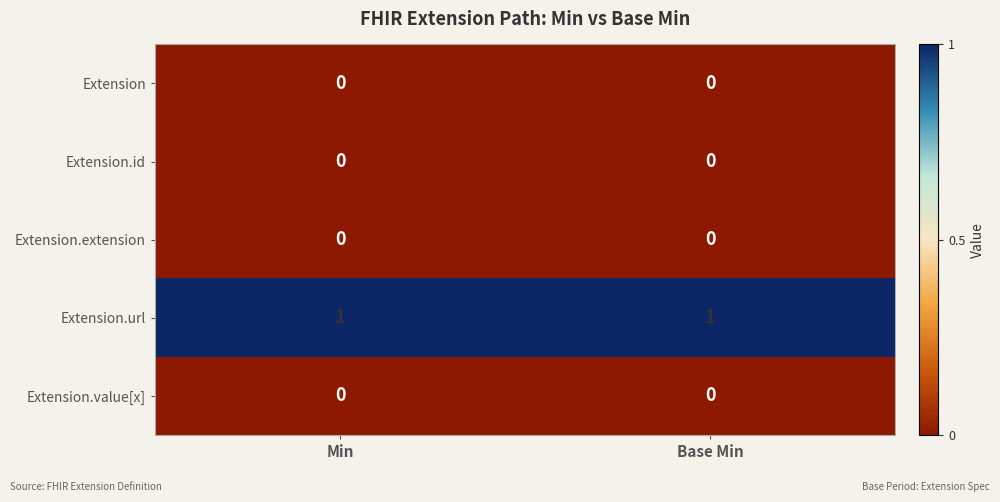

The value of Extension.url at Base Min is 1. True or false?

True